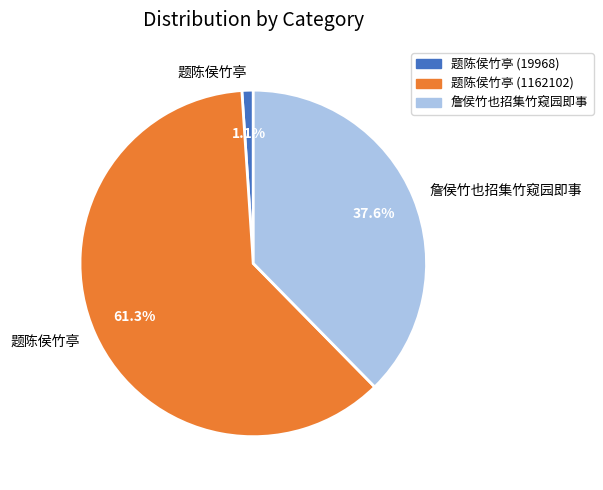

Is there any slice that represents more than half of the pie?

Yes